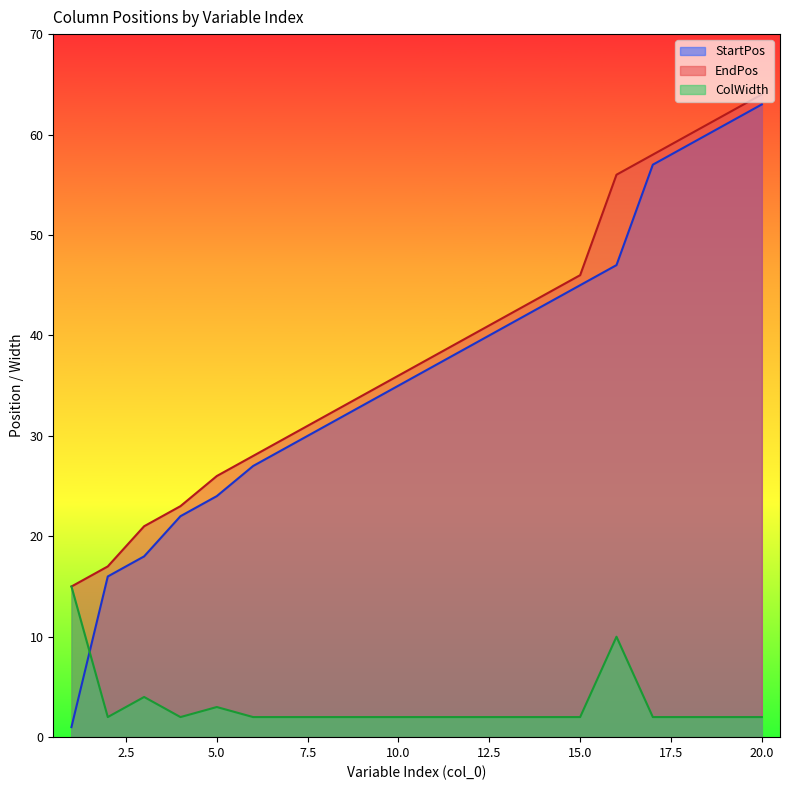

The value of StartPos at 5 is 42. True or false?

False